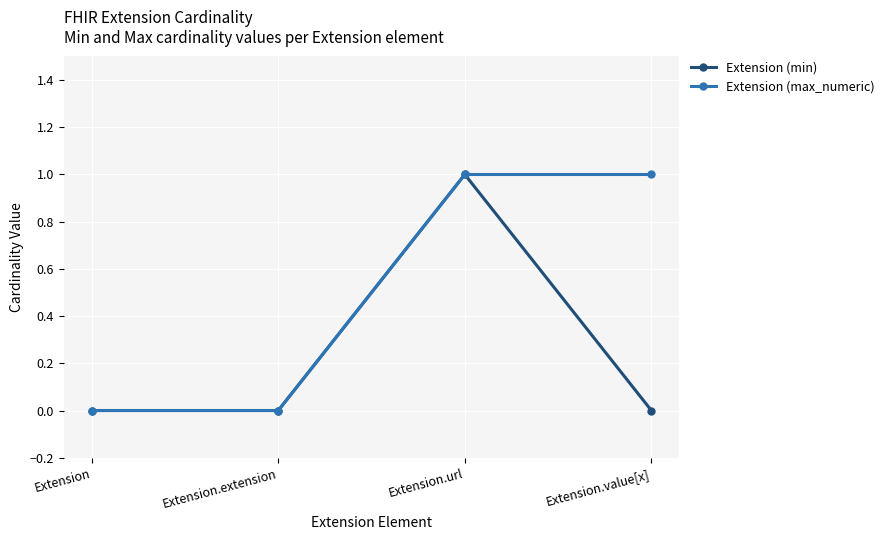

Which series has the largest total across all categories?

Extension (max_numeric)